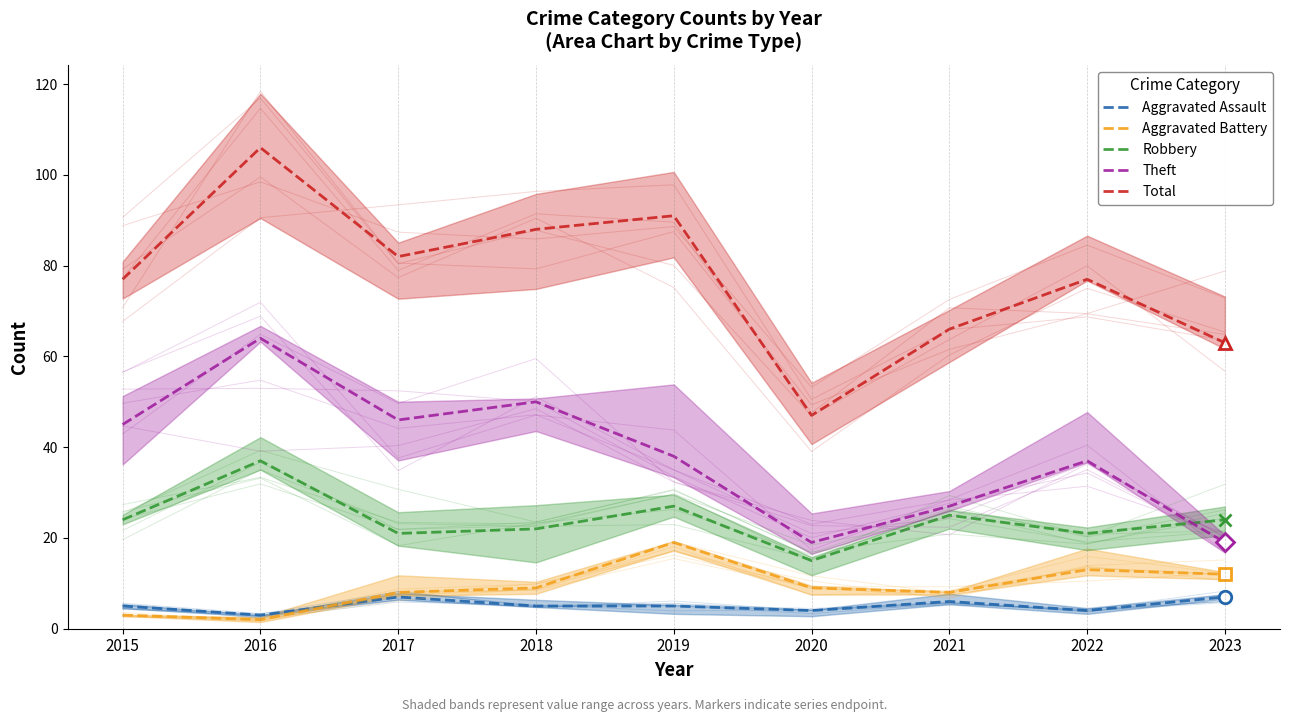

Is the value of Robbery at 2015 greater than the value of Theft at 2018?

No